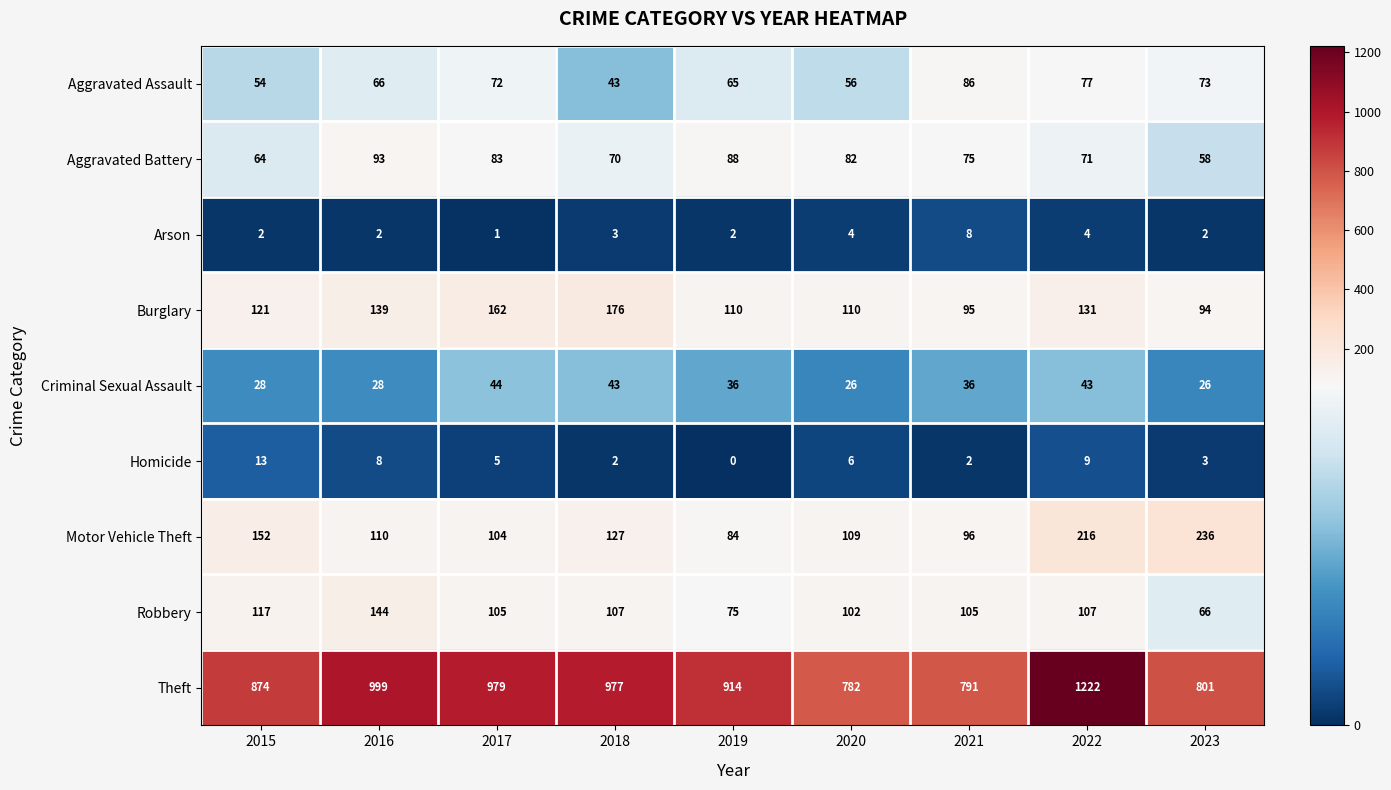

What is the spread (max minus min) of values at 2022?

1218